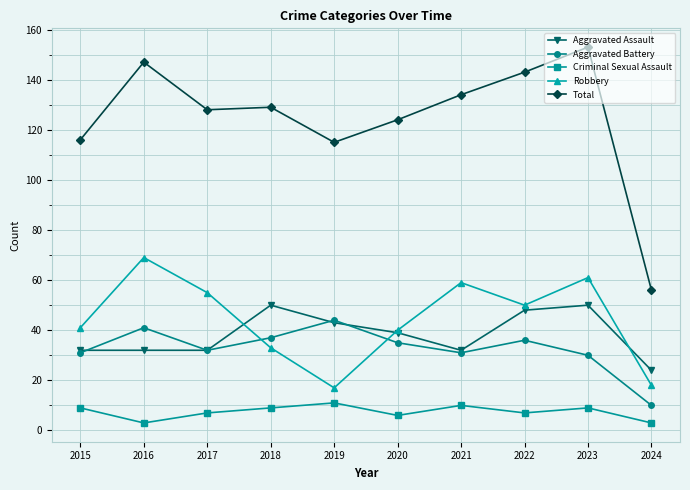

Is the value of Total at 2023 greater than the value of Robbery at 2015?

Yes